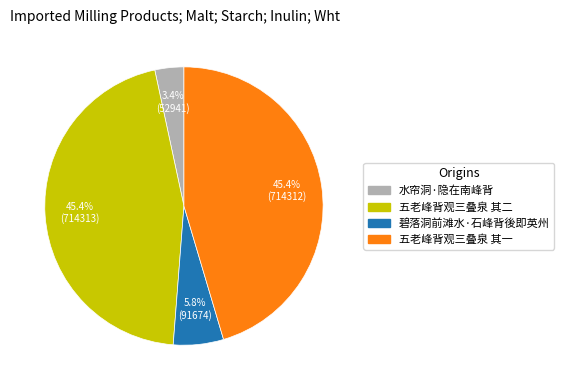

Is 碧落洞前滩水·石峰背後即英州 the majority of the pie?

No